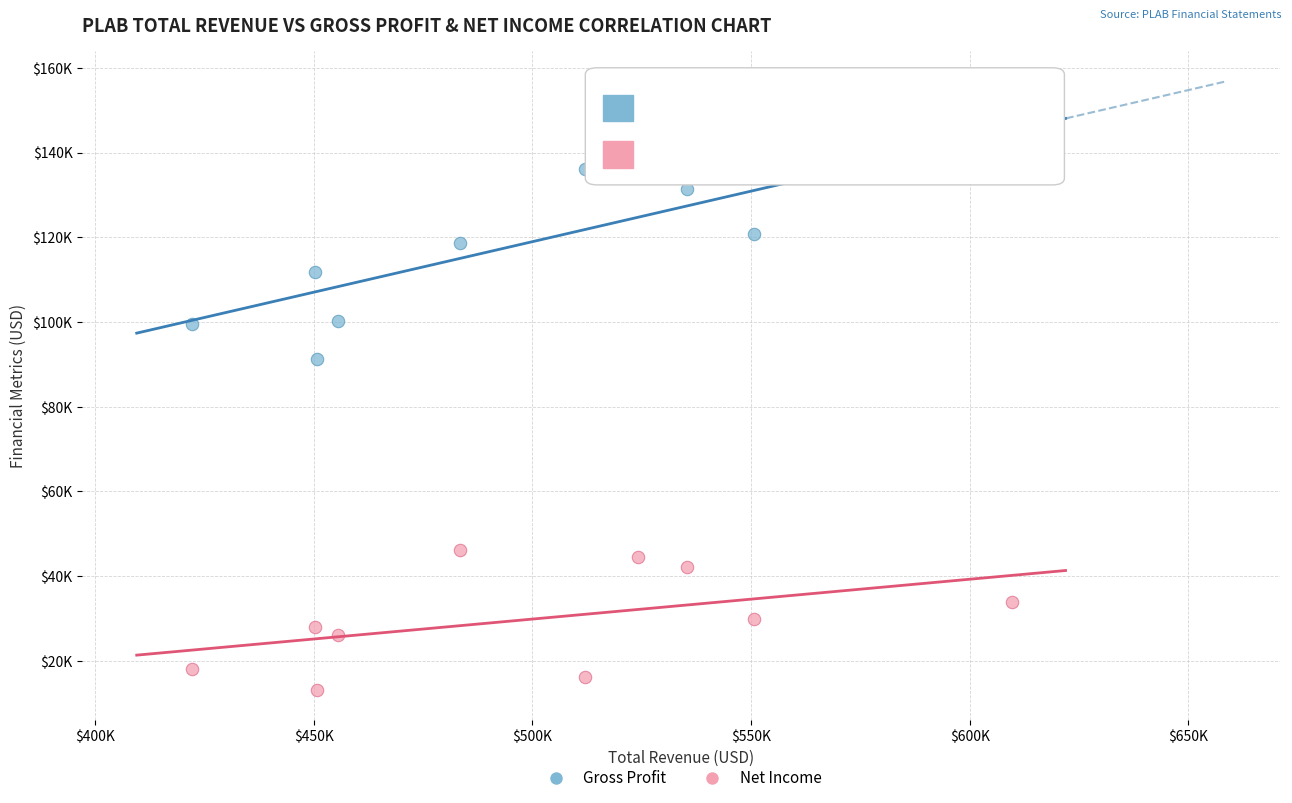

What are all the series names shown in the legend?

Gross Profit, Net Income